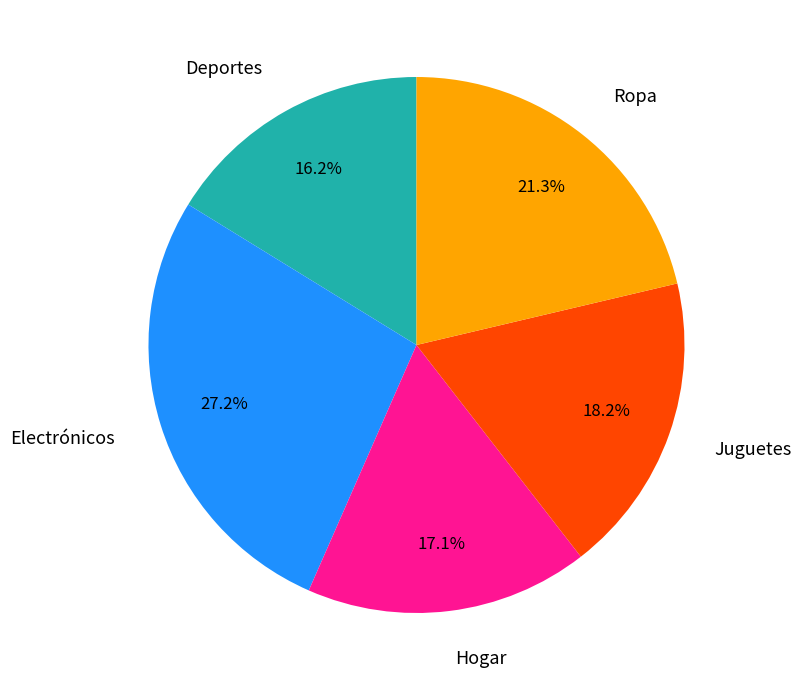

The Ropa slice represents 21% of the pie. True or false?

True